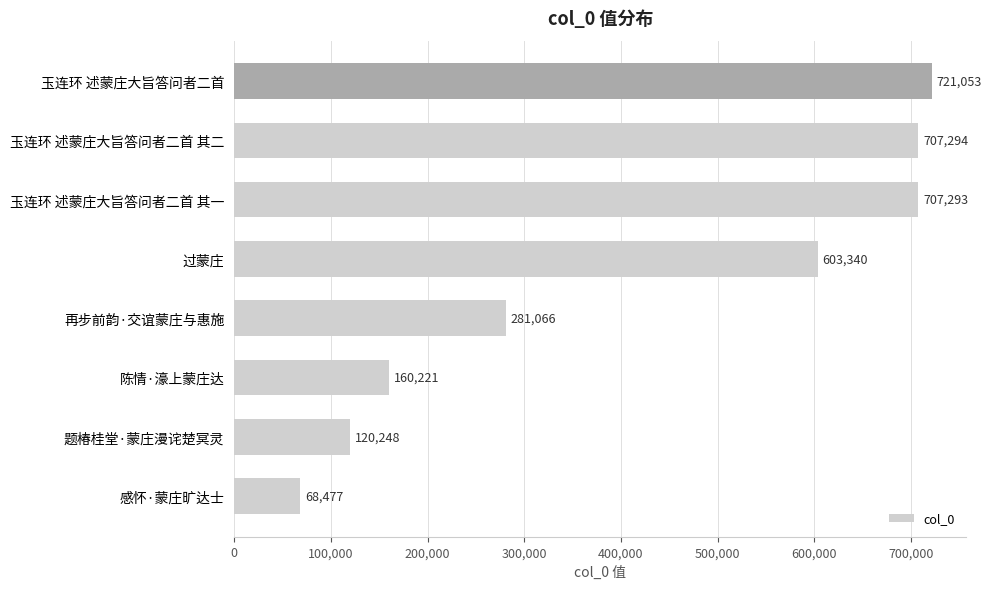

What is the sum of all values?

3368992